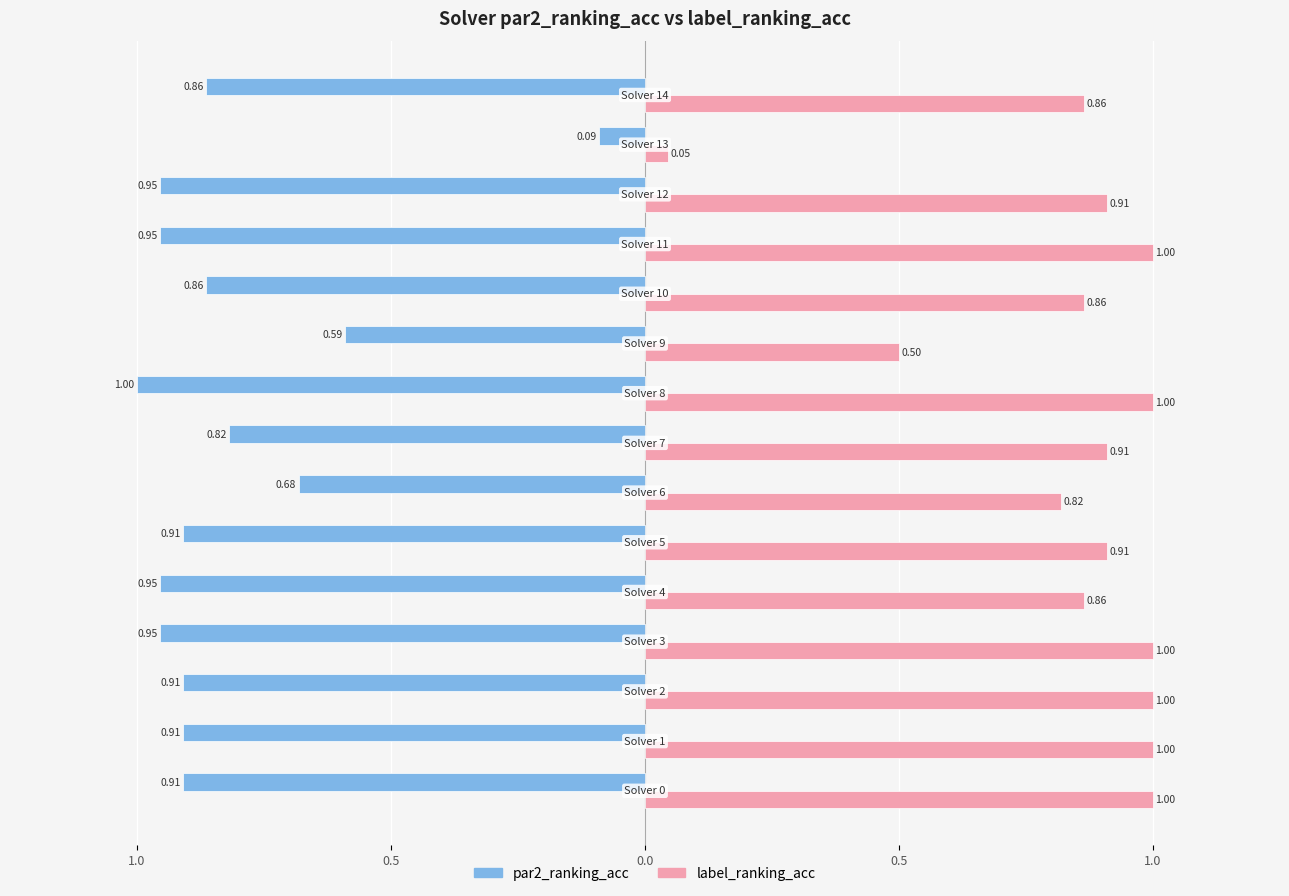

What are all the series names shown in the legend?

par2_ranking_acc, label_ranking_acc